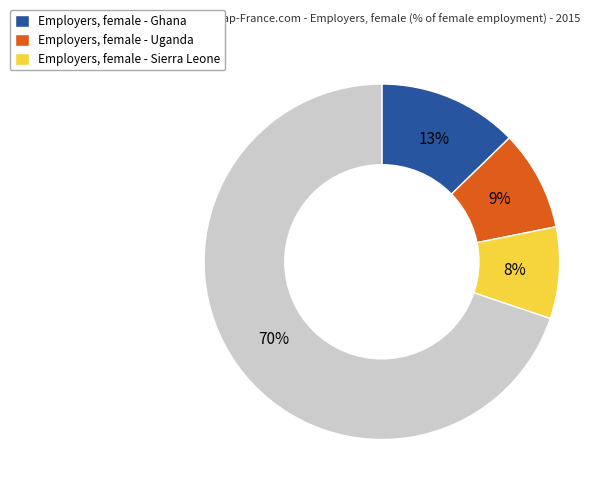

Is there any slice that represents more than half of the pie?

Yes